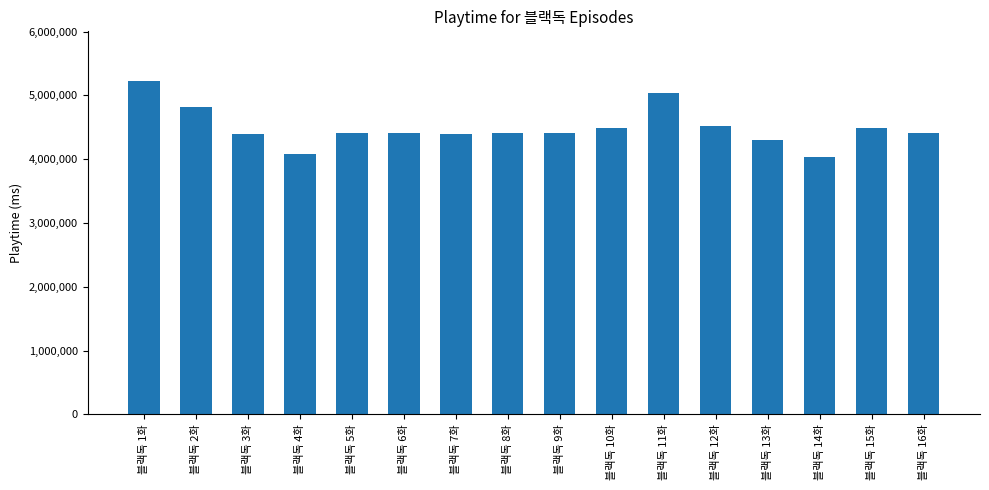

What is the sum of all values?

71862000